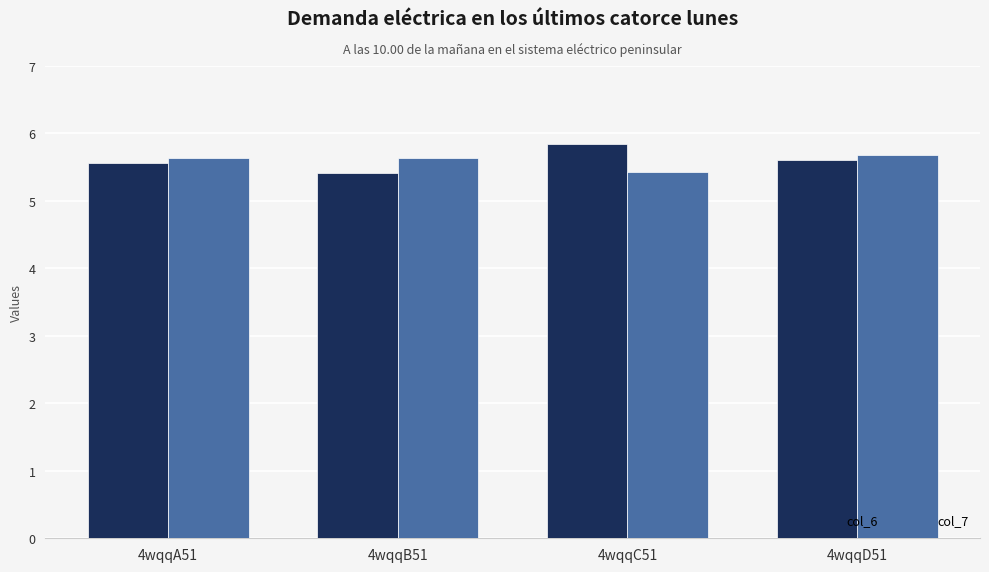

The col_6 series shows 9.2 at 4wqqC51. True or false?

False